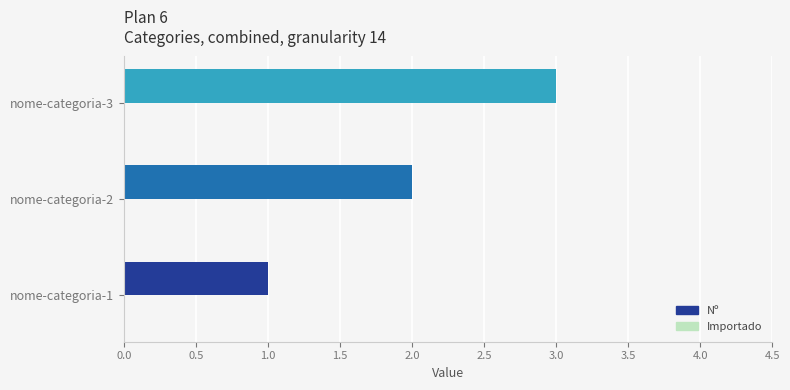

What is the ratio of the value at nome-categoria-3 to the value at nome-categoria-2?

1.5